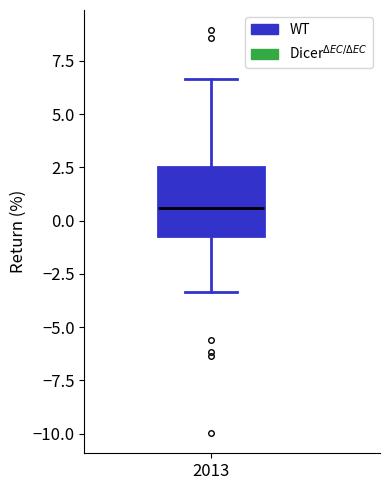

Where is the upper edge of the box at x = 2013 on the y-axis? The values are not printed on the chart, so give them approximately, as read against the axis.

2.5